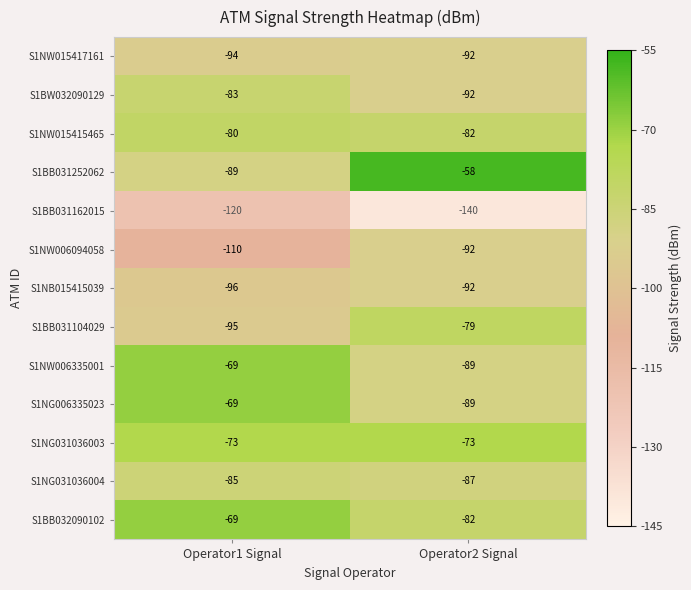

What is the difference between the highest and lowest values at Operator1 Signal?

51